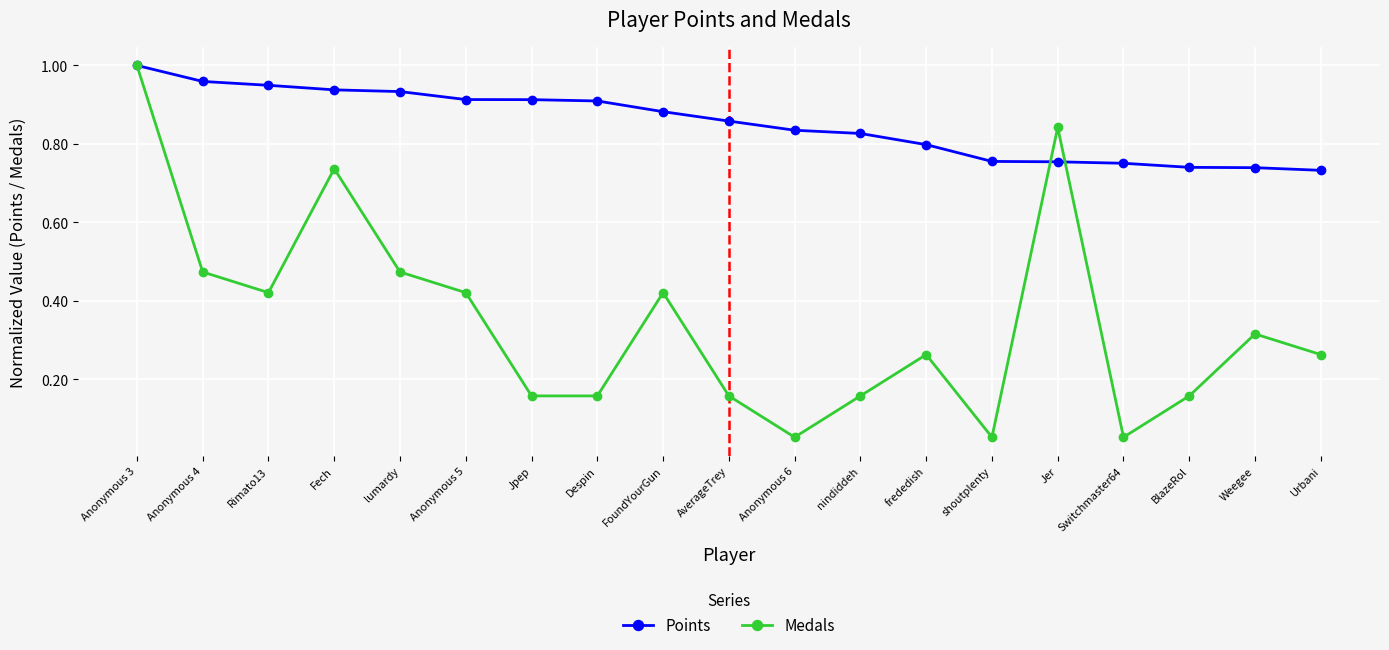

At how many categories does at least one series exceed 0?

19